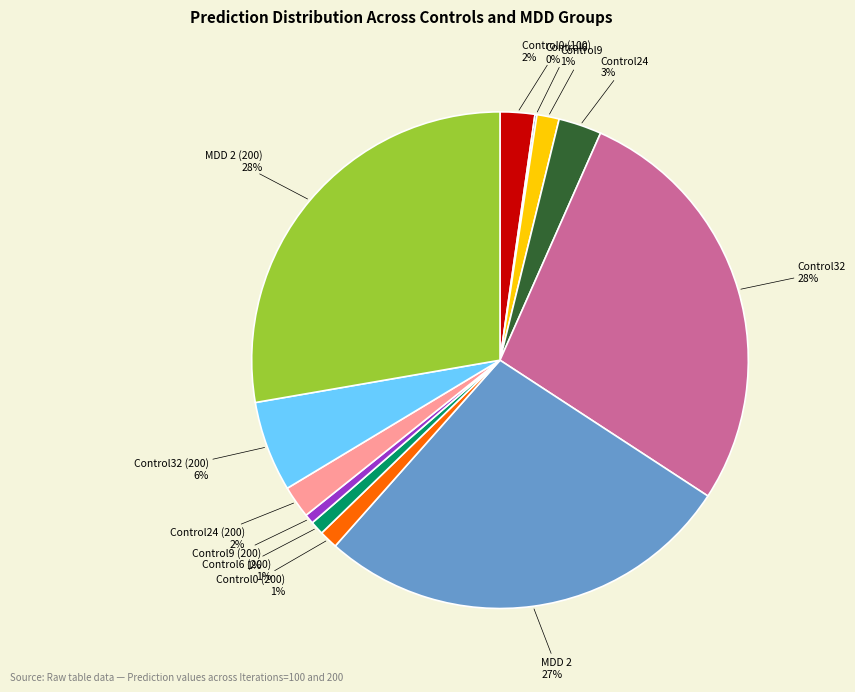

Does any single category account for the majority?

No